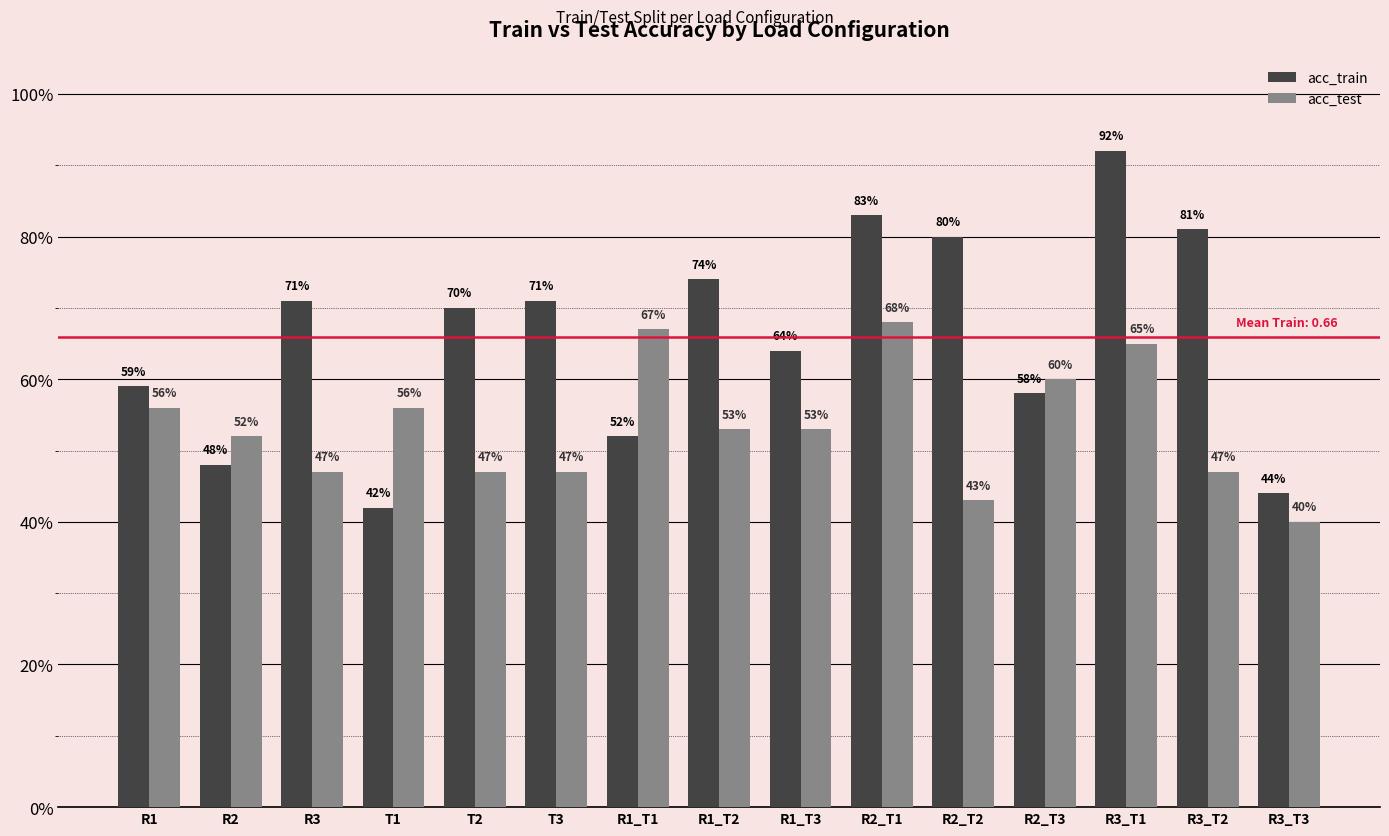

At which category is the sum across all series the highest?

R3_T1